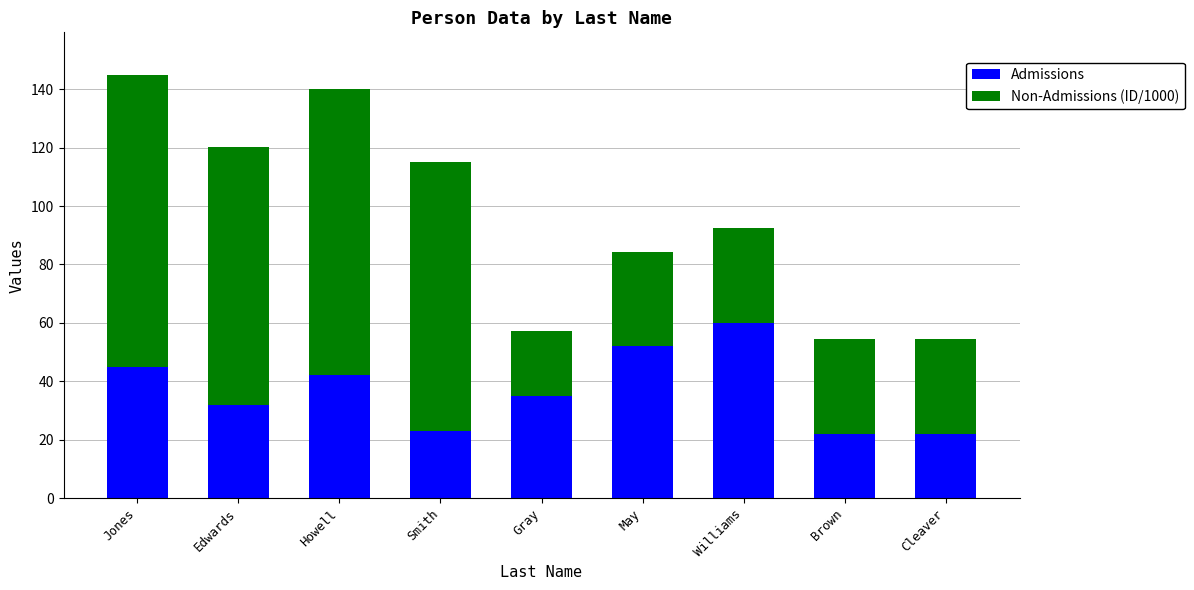

What is the difference between the Admissions values at Howell and May?

10.0